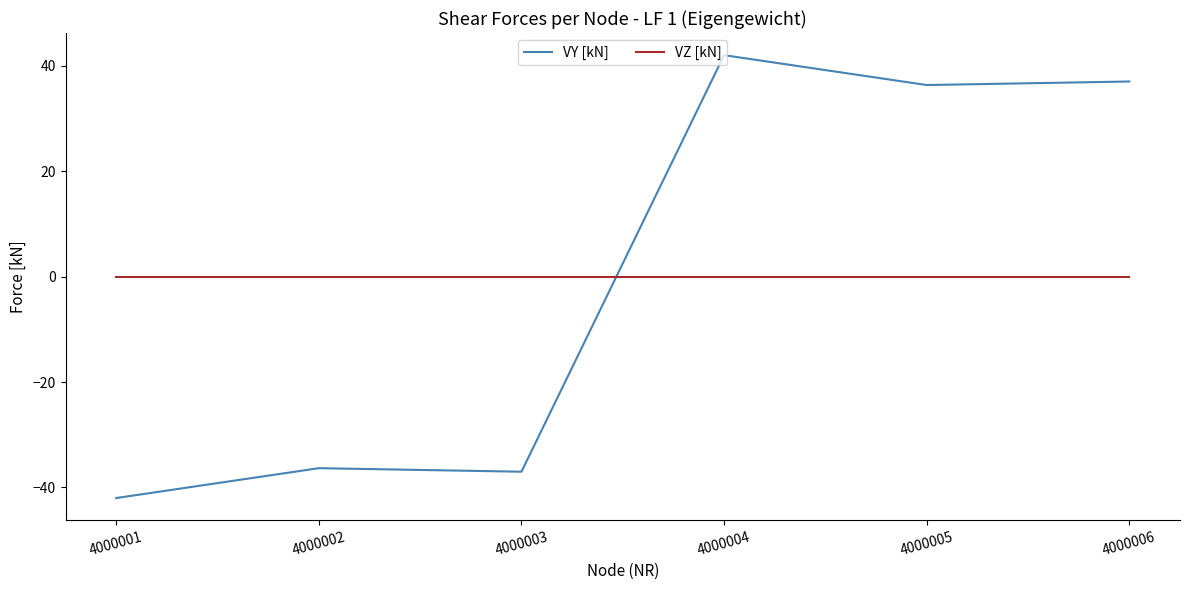

Reading right to left, what are all the values shown in this chart?

VY [kN]: 37.0	36.3	42.0	-37.0	-36.3	-42.0
VZ [kN]: 0.0	0.0	0.0	0.0	0.0	0.0